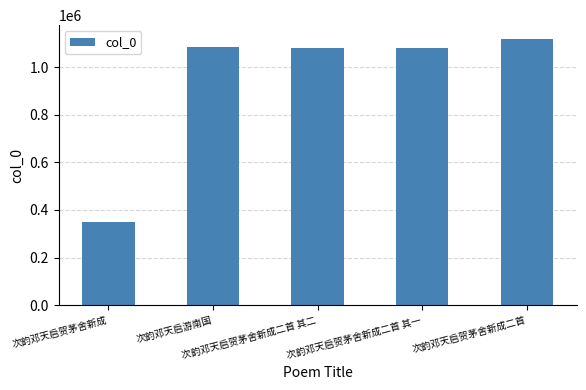

What is the value of the 5th bar from the left?

1119787